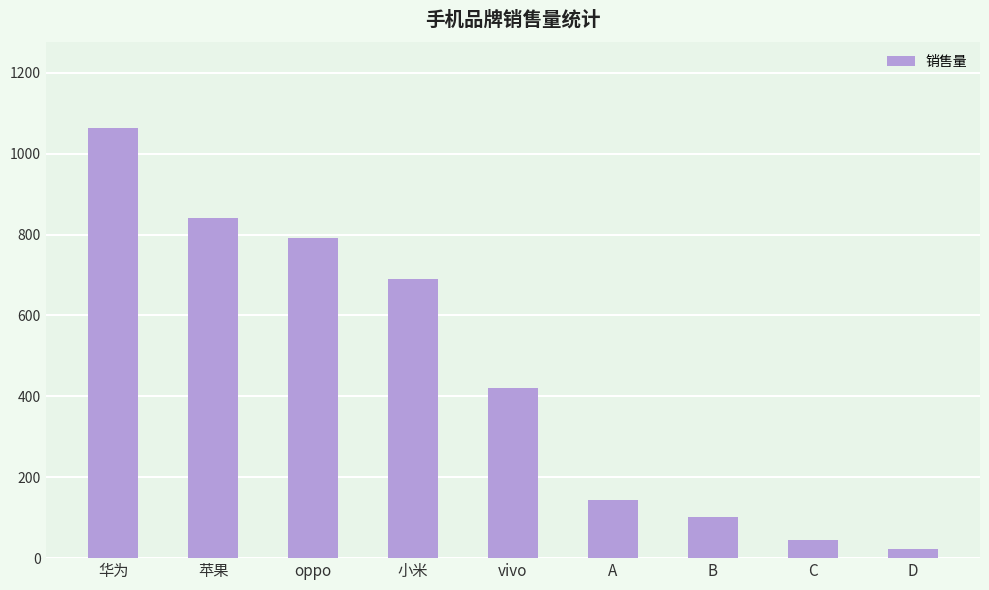

Rank the categories by value from lowest to highest.

D, C, B, A, vivo, 小米, oppo, 苹果, 华为